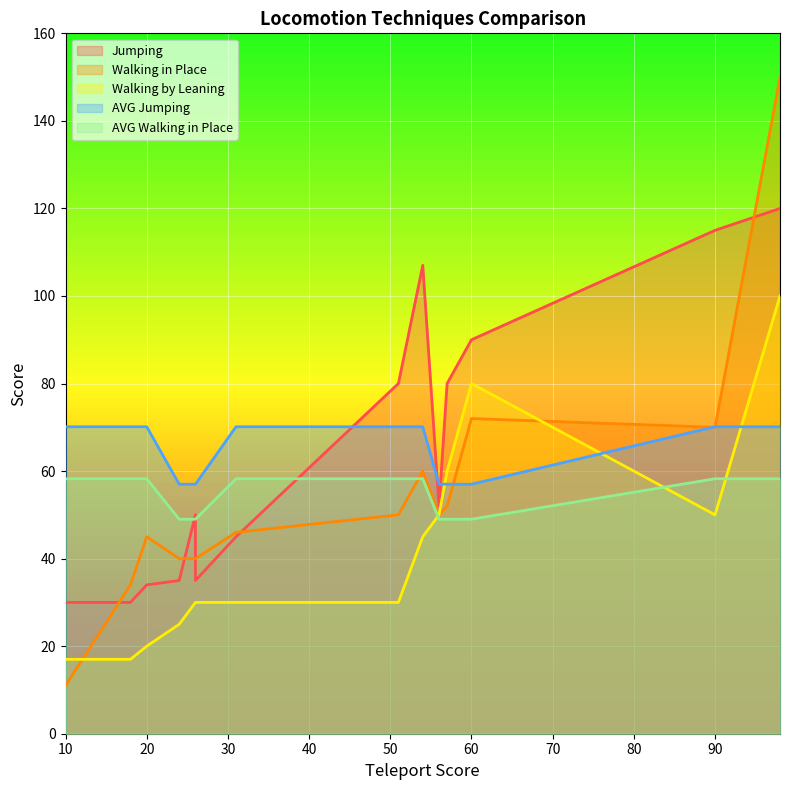

List the series in order of their peak value, lowest first.

AVG Walking in Place, AVG Jumping, Walking by Leaning, Jumping, Walking in Place